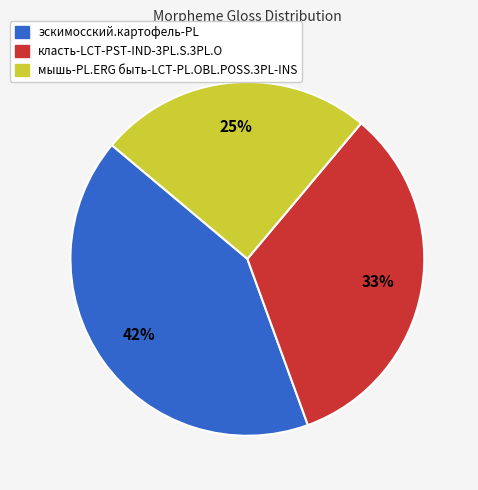

Rank the categories by value from highest to lowest.

эскимосский.картофель-PL, класть-LCT-PST-IND-3PL.S.3PL.O, мышь-PL.ERG быть-LCT-PL.OBL.POSS.3PL-INS